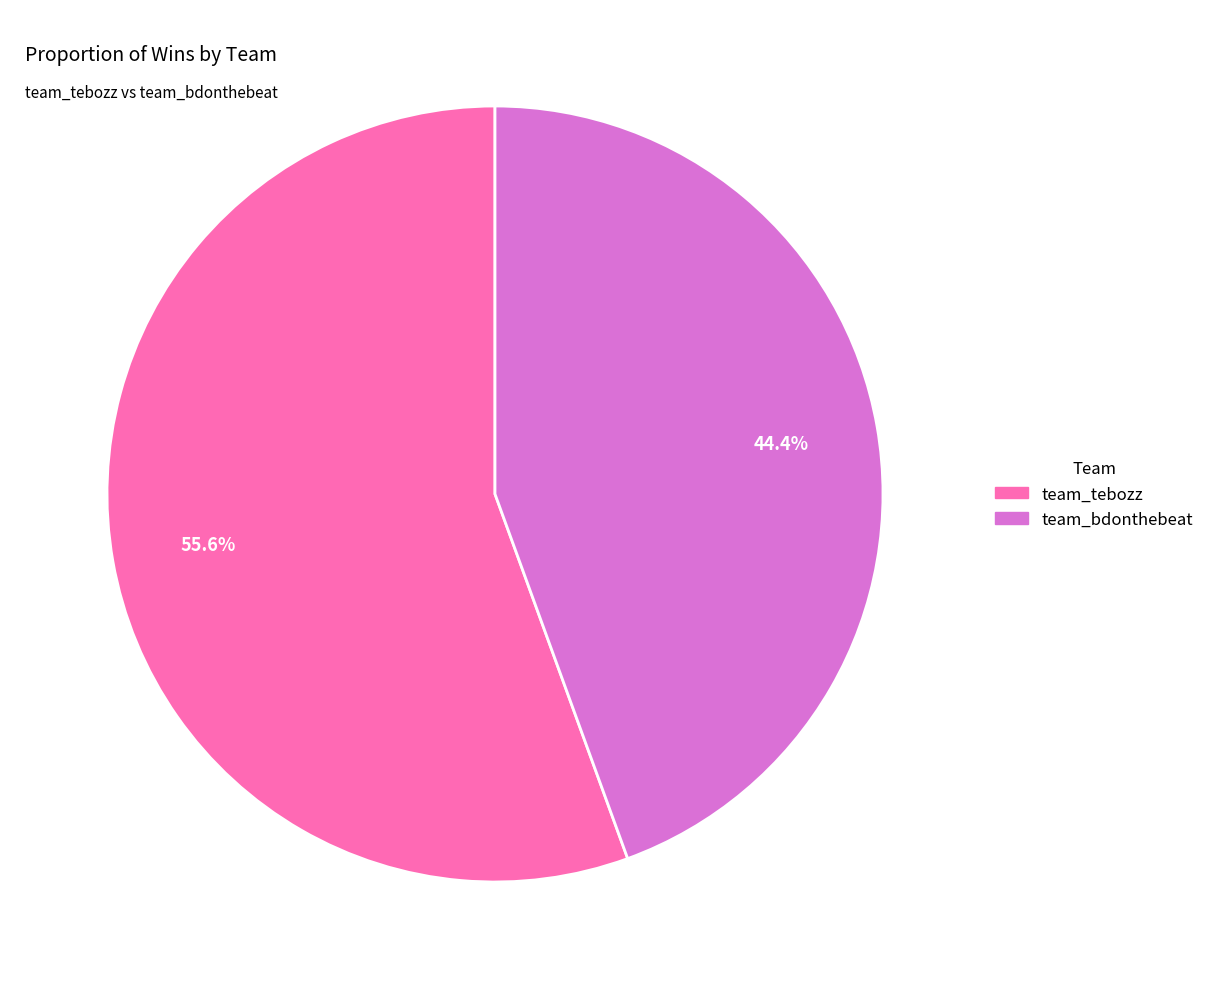

What percentage do team_tebozz and team_bdonthebeat together represent?

100.0%